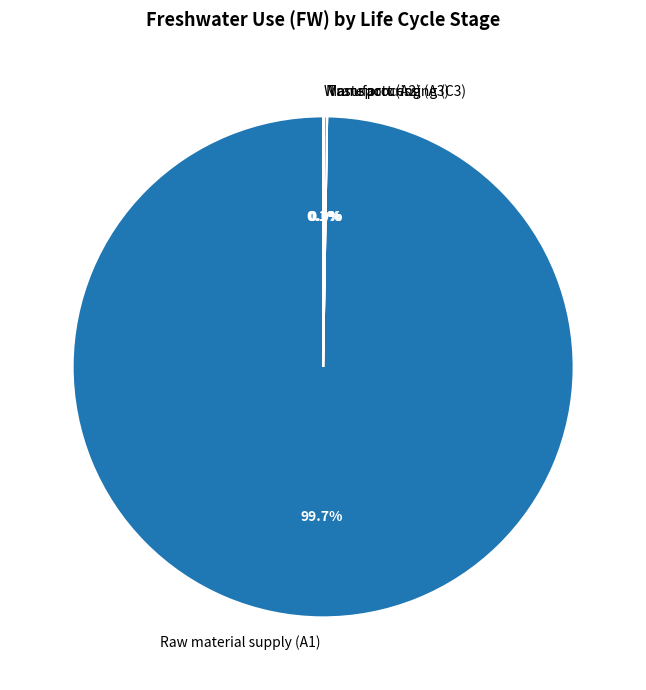

Which category has the biggest portion of the pie?

Raw material supply (A1)